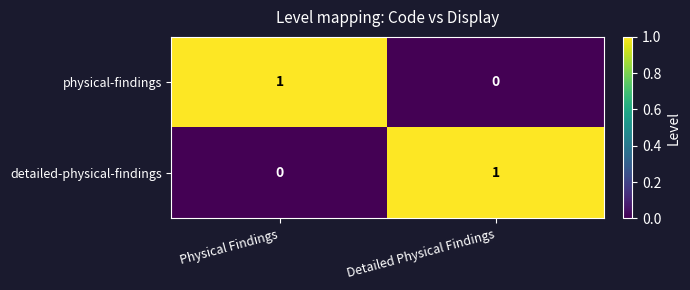

At which label does physical-findings reach its minimum?

Detailed Physical Findings